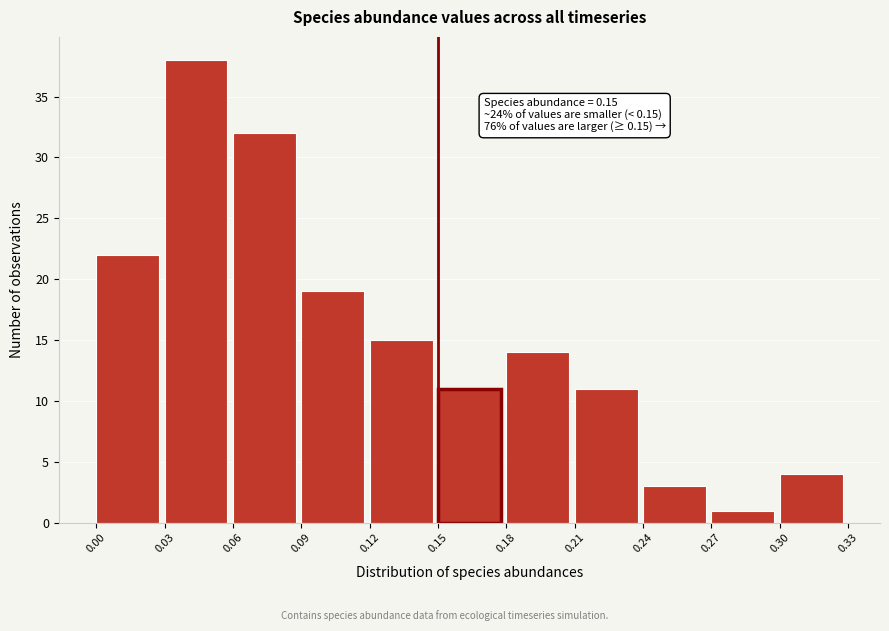

Over which range of the x-axis is the bar tallest?

0.03 to 0.06